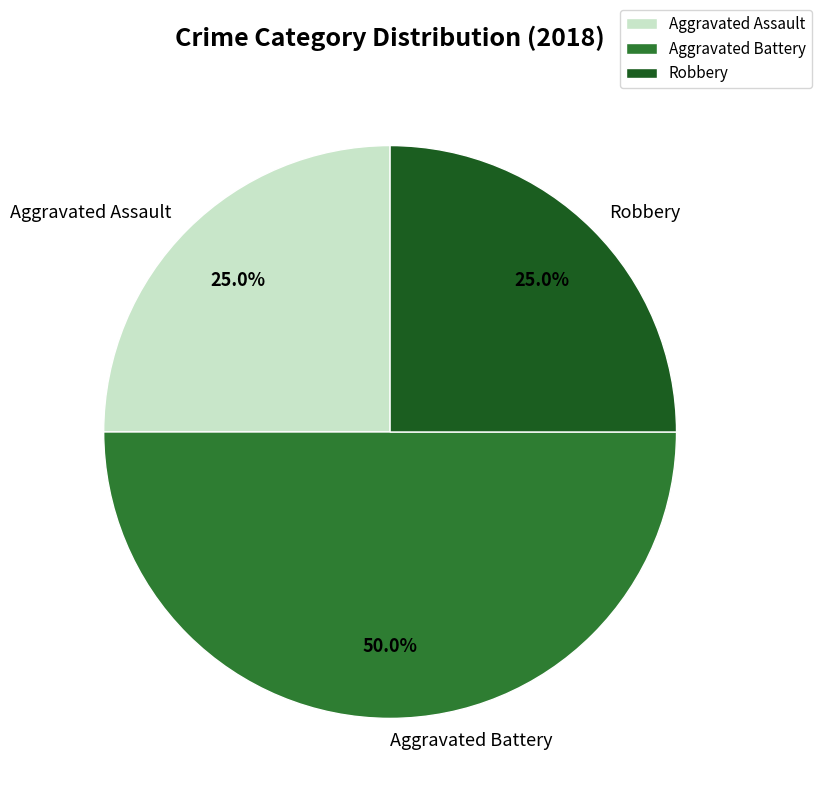

Between Robbery and Aggravated Battery, which is larger?

Aggravated Battery